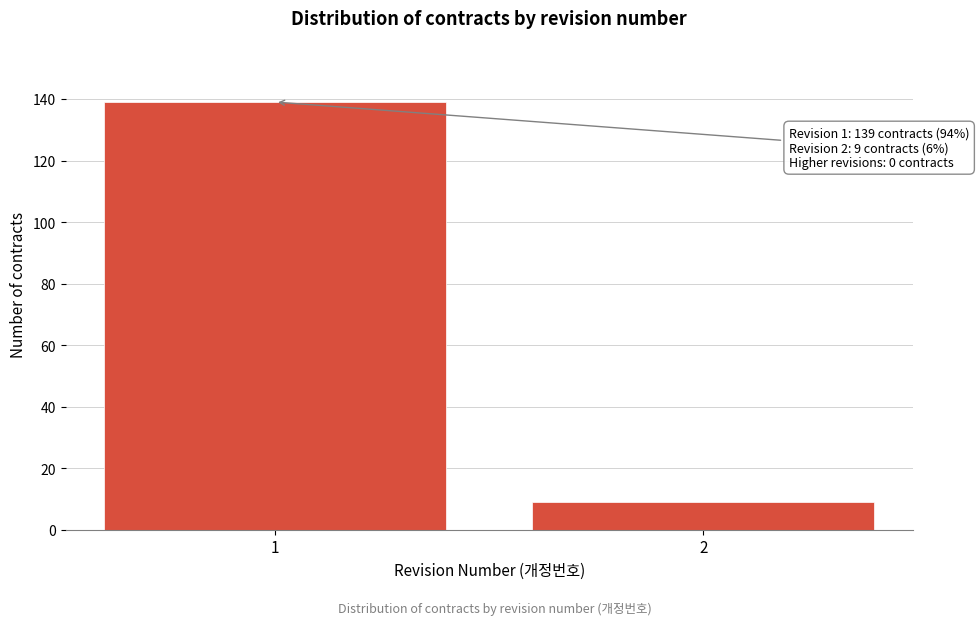

Reading left to right, what are all the values shown in this chart?

1=139	2=9